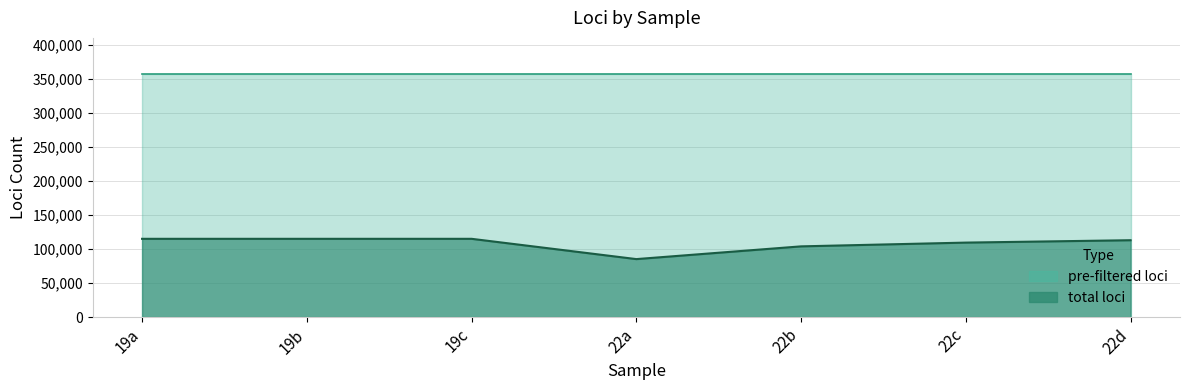

Does the chart have visible grid lines?

Yes